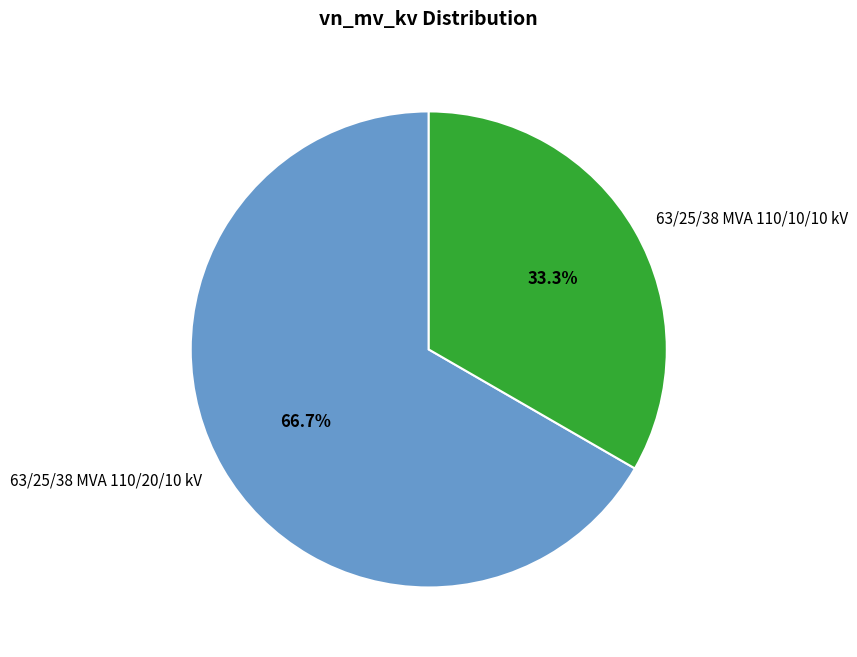

Which slice is the smallest?

63/25/38 MVA 110/10/10 kV